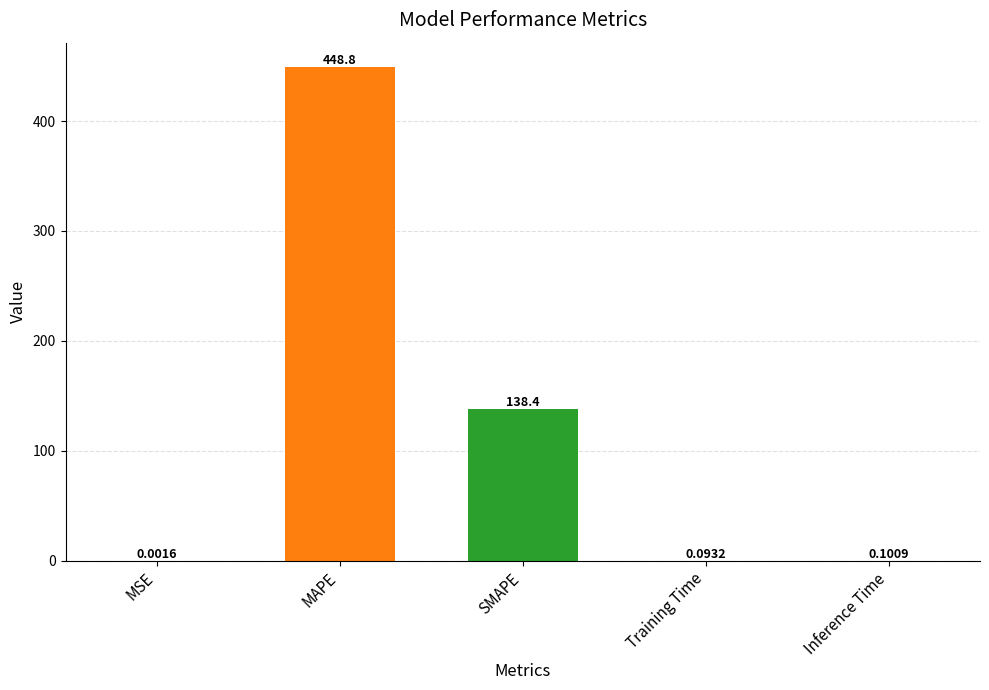

Does the chart contain stacked bars?

No